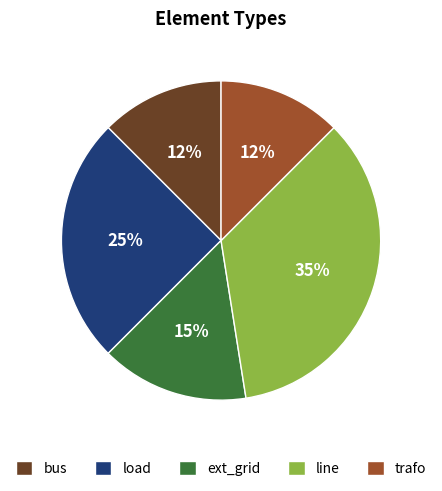

Is there a majority slice in this chart?

No